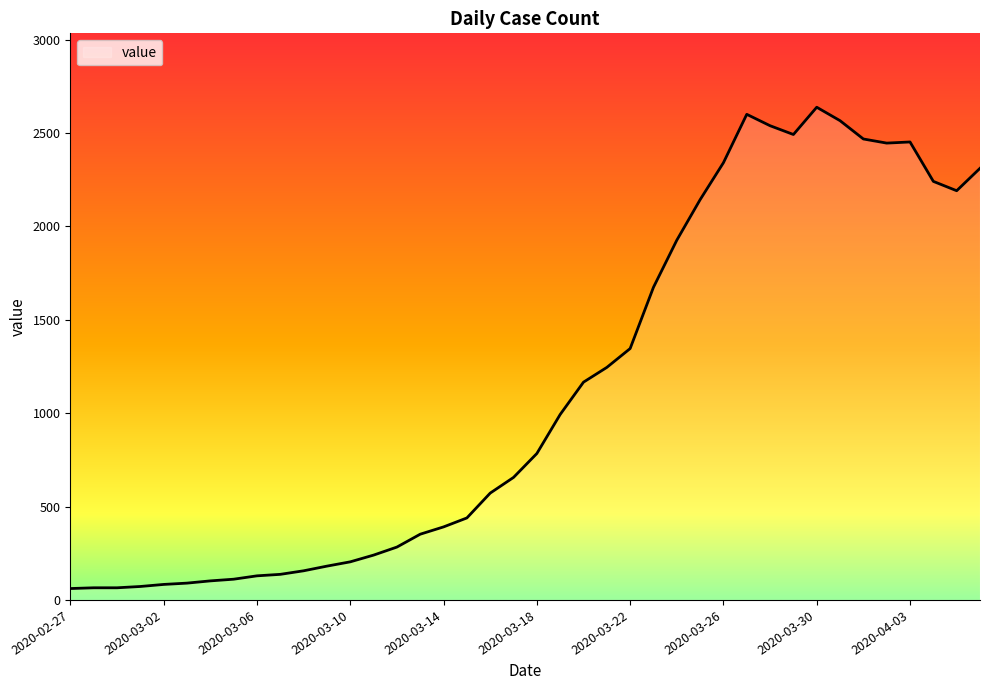

What is the greatest value displayed?

2638